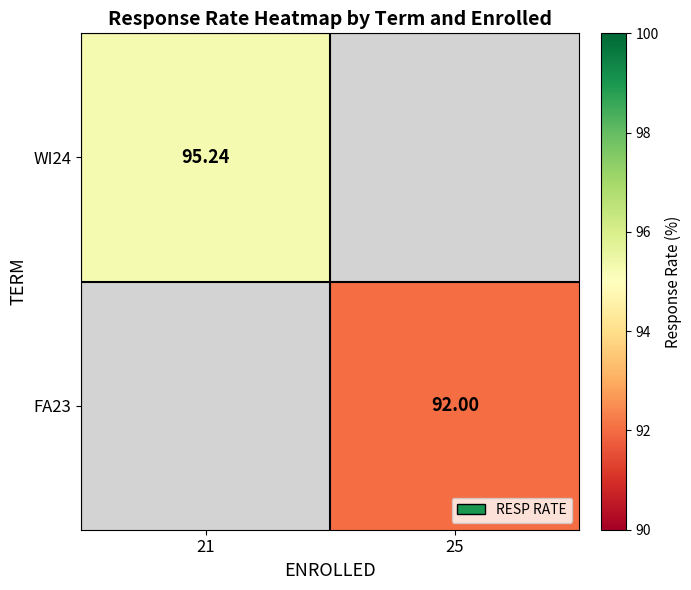

The FA23 series shows 92.0 at 25. True or false?

True